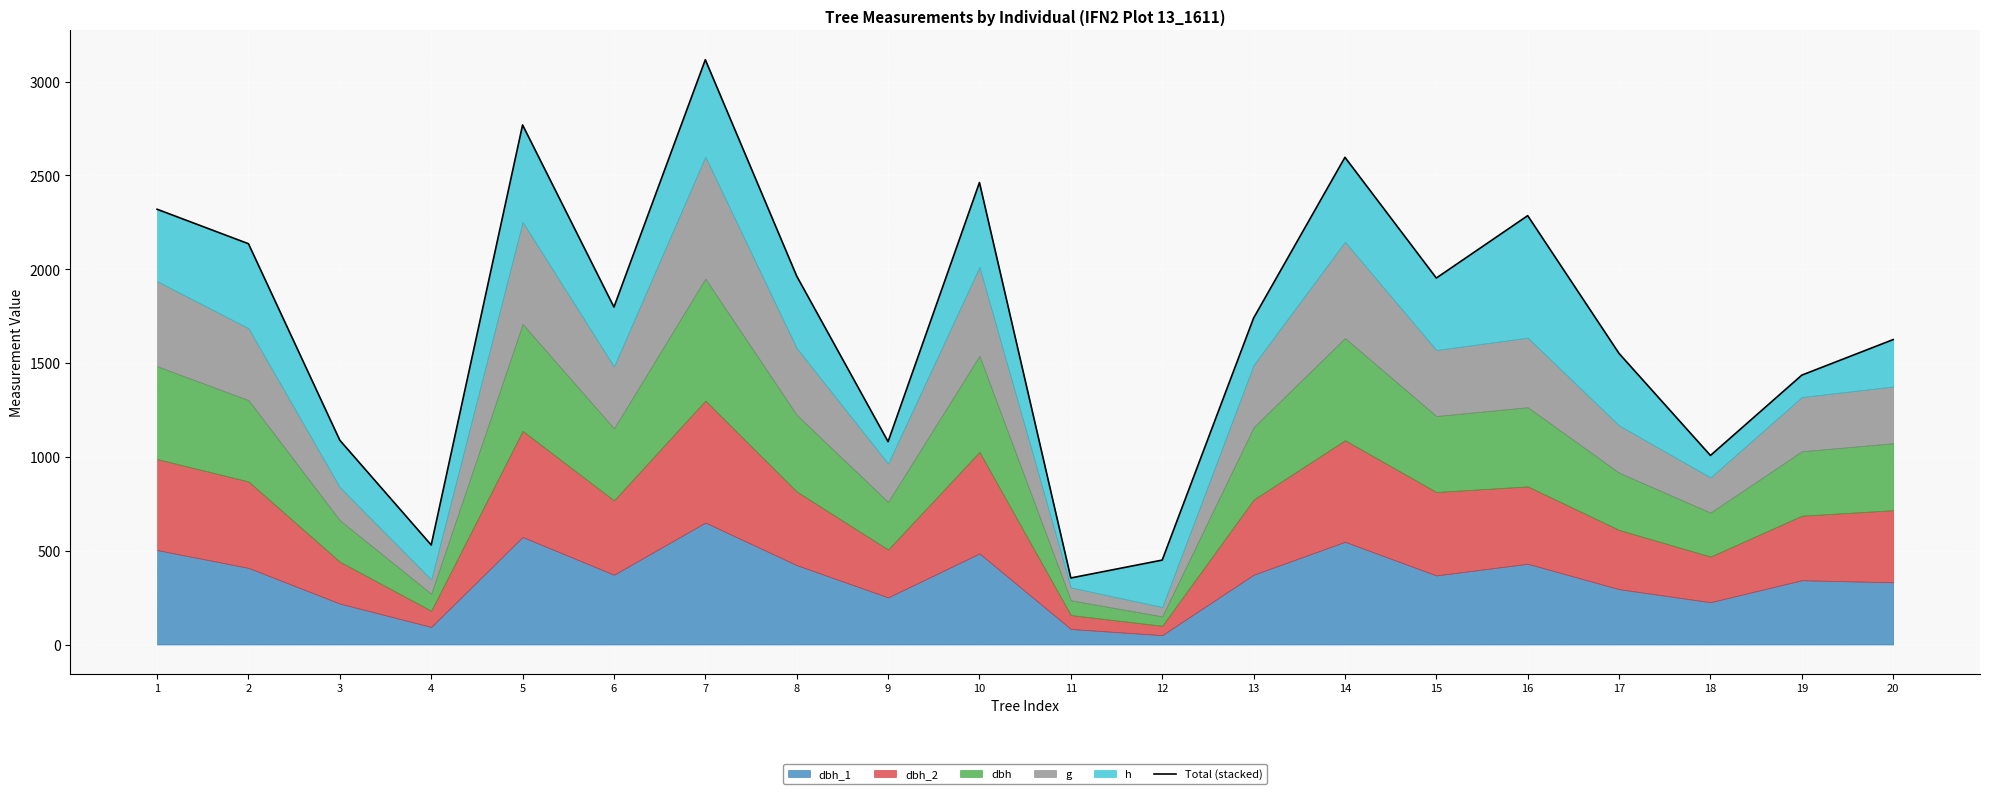

At which category does the data reach its first local peak?

5